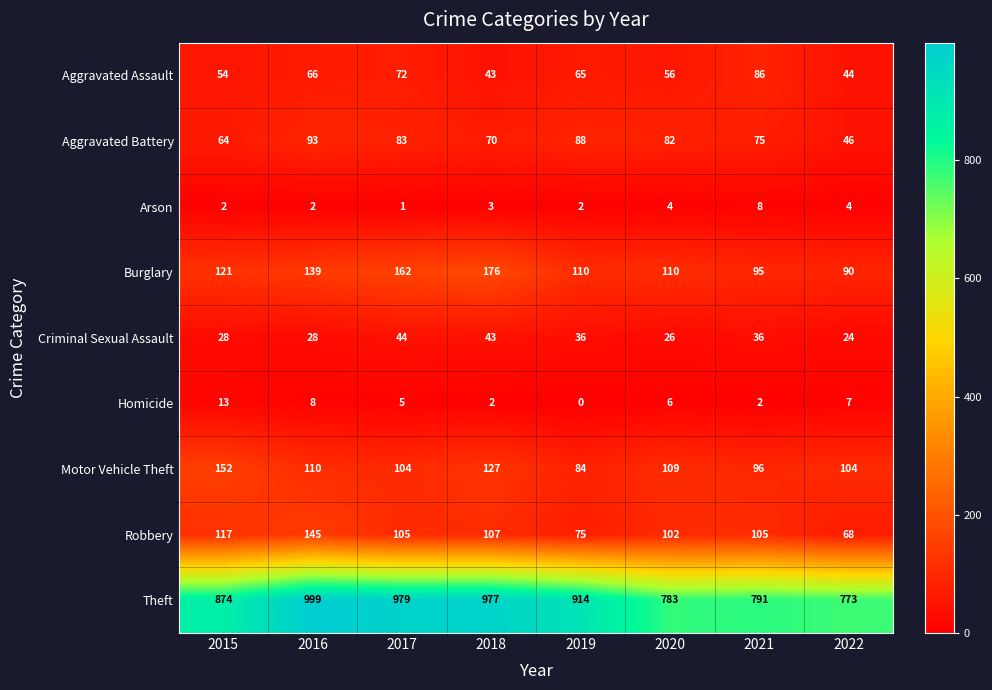

Rank the series at 2015 from highest to lowest value.

Theft, Motor Vehicle Theft, Burglary, Robbery, Aggravated Battery, Aggravated Assault, Criminal Sexual Assault, Homicide, Arson